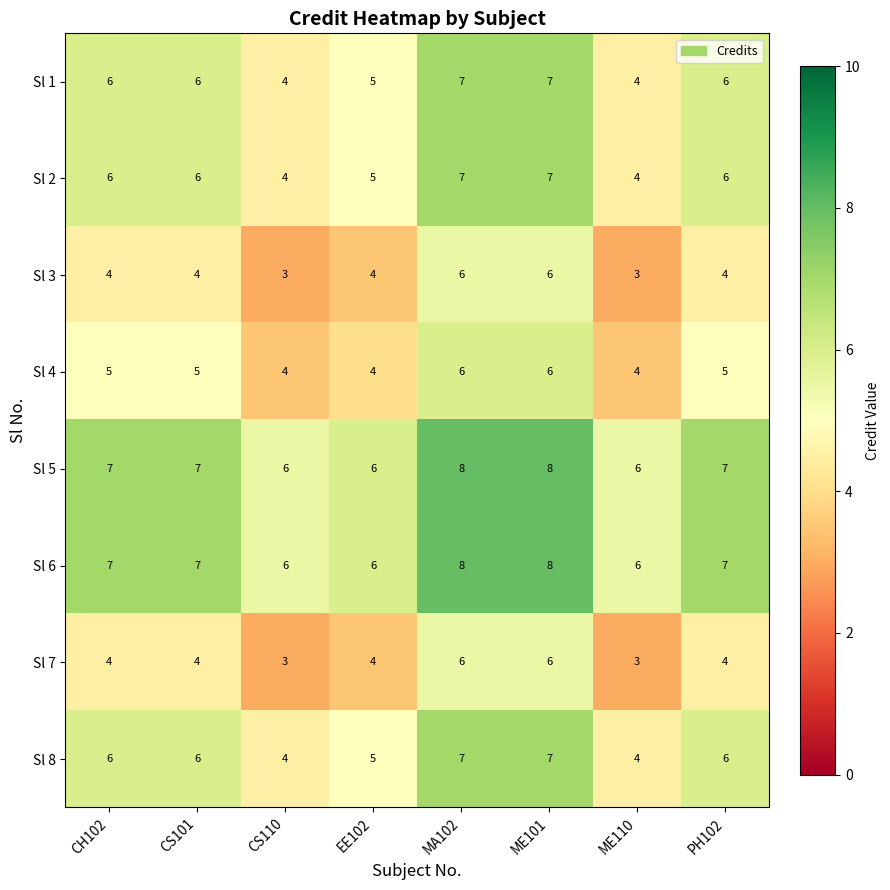

What is the total value across all series at CS110?

34